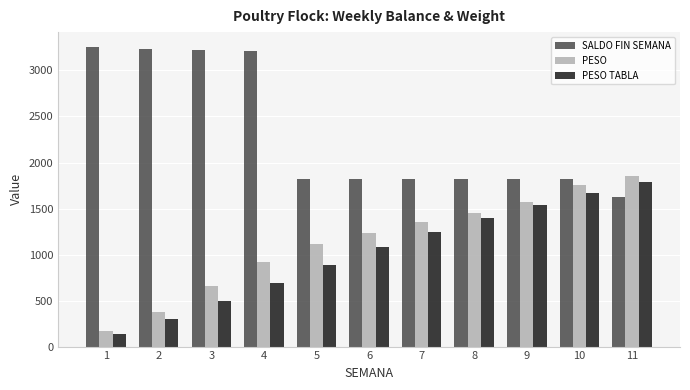

What is the total value across all series at 3?

4376.9